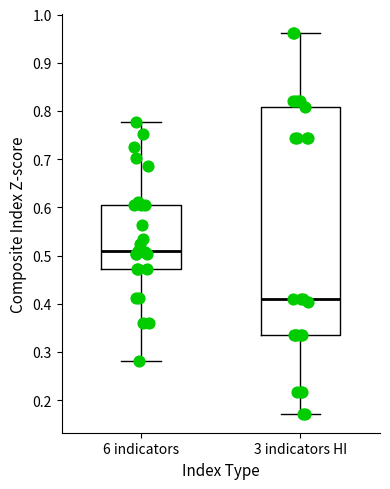

Where does the median line of the box for 6 indicators sit on the y-axis? The values are not printed on the chart, so give them approximately, as read against the axis.

0.51